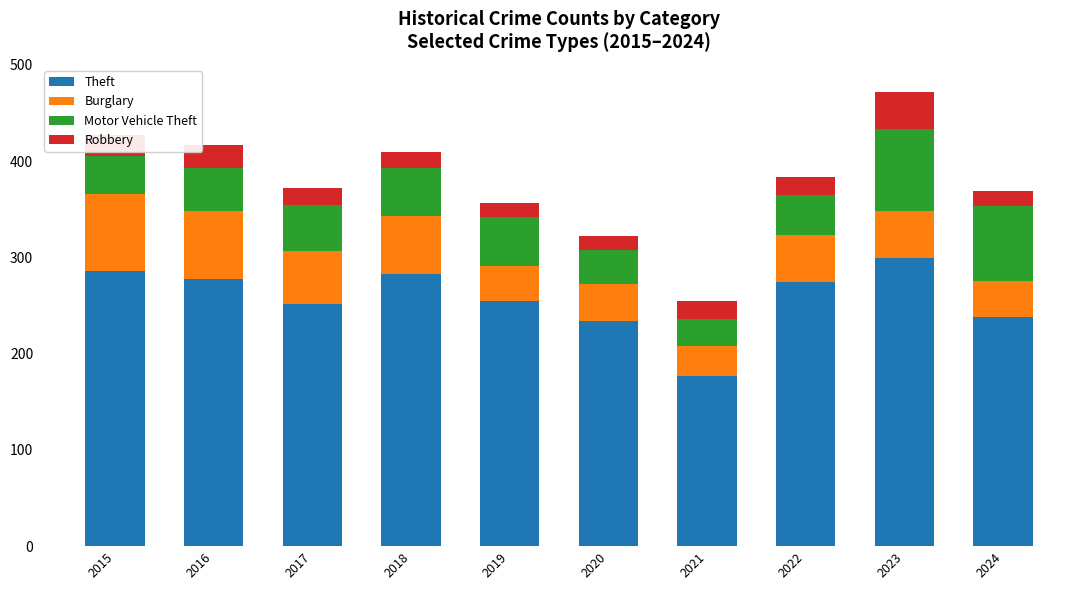

What is the highest value of the Theft series?

299